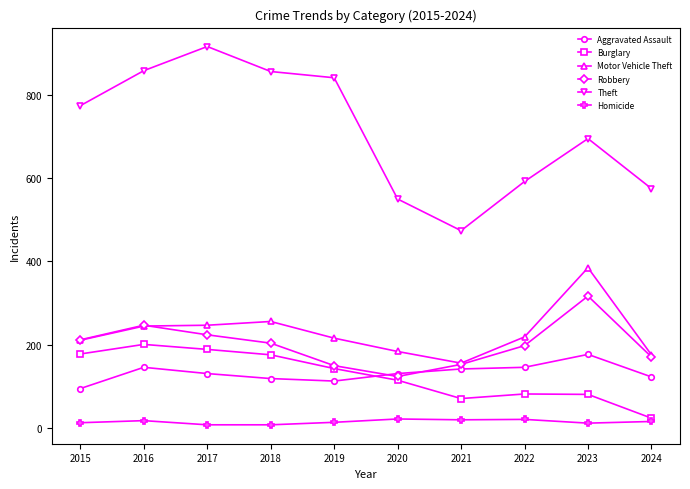

What is the maximum value for Theft?

916